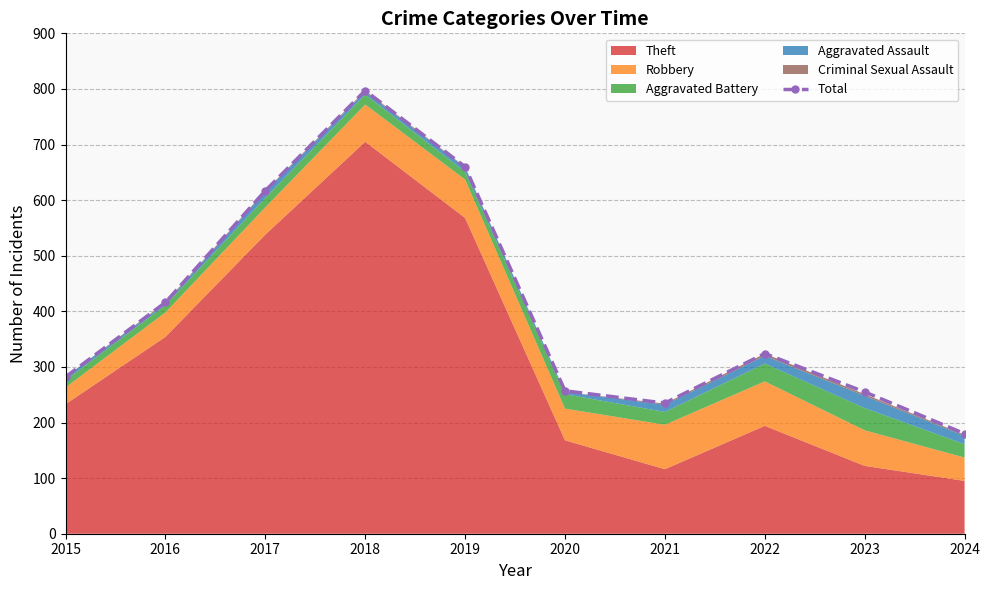

What value does the data have at 2023, to the nearest 10?

260